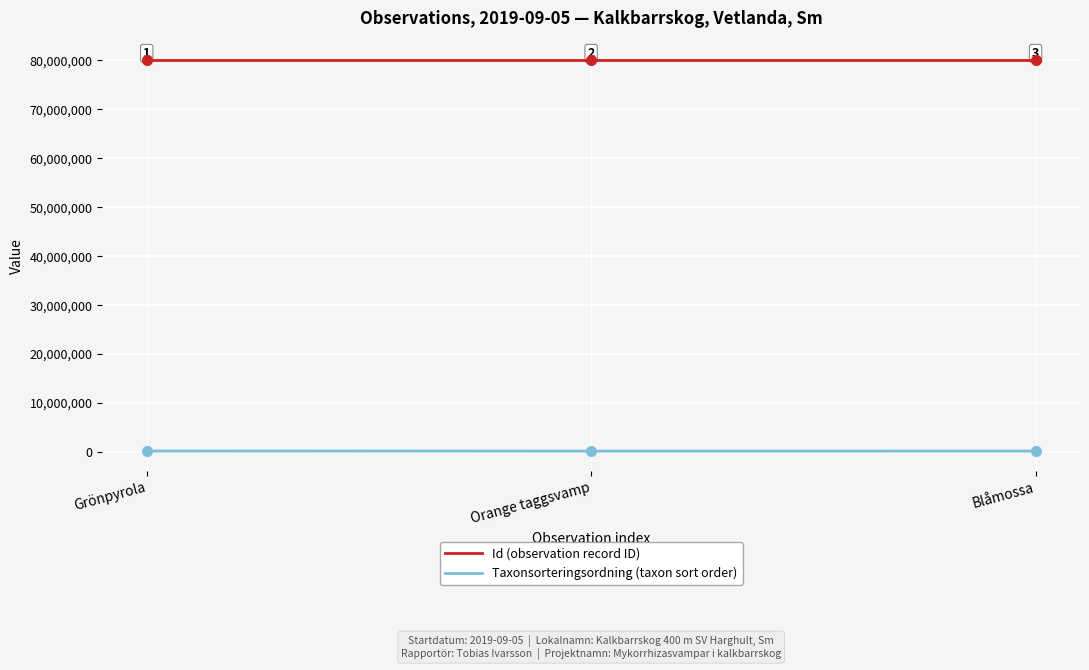

What is the smallest value displayed?

90645